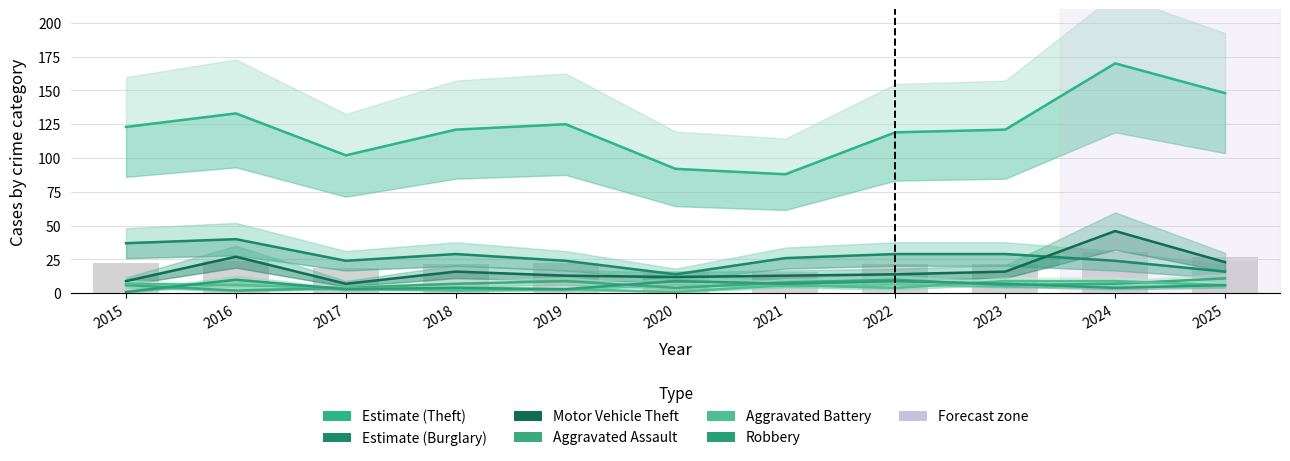

At how many categories does at least one series exceed 134?

2